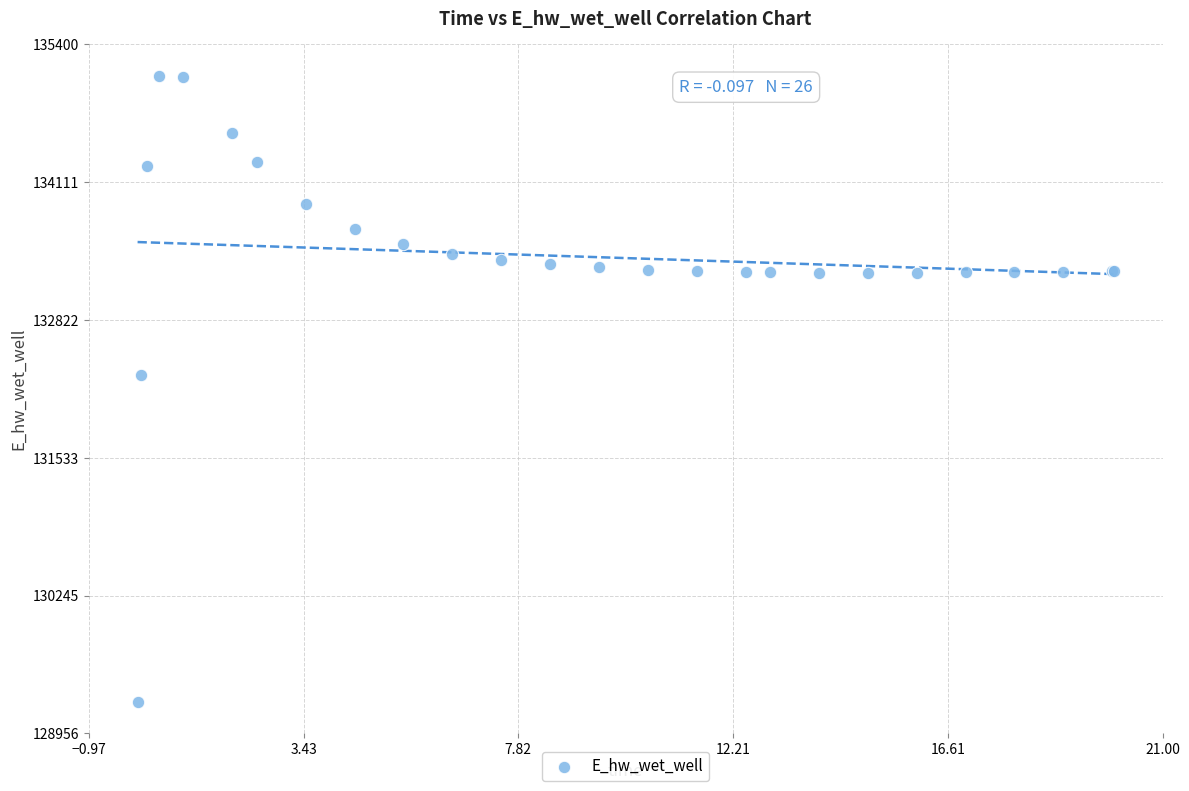

What Y value in the scatter plot is closest to 132177?

132306.3